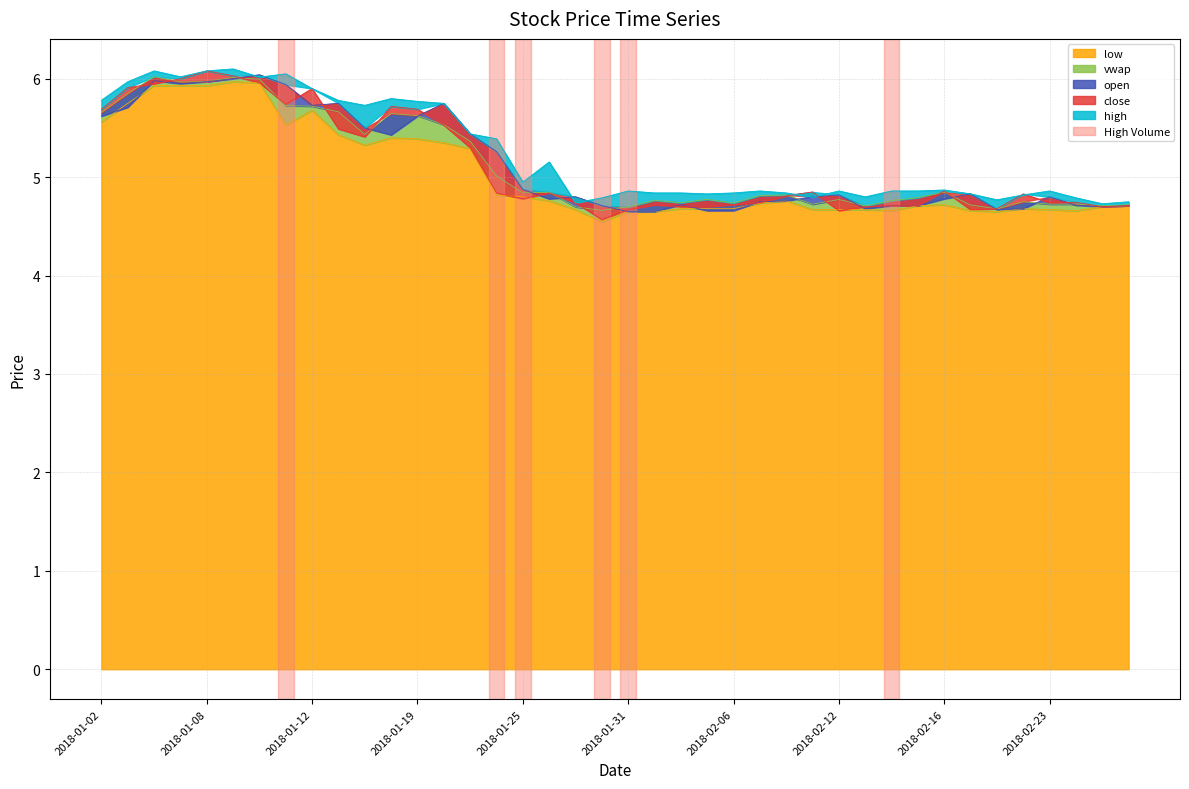

What is the label of the 34th point from the right?

2018-01-10